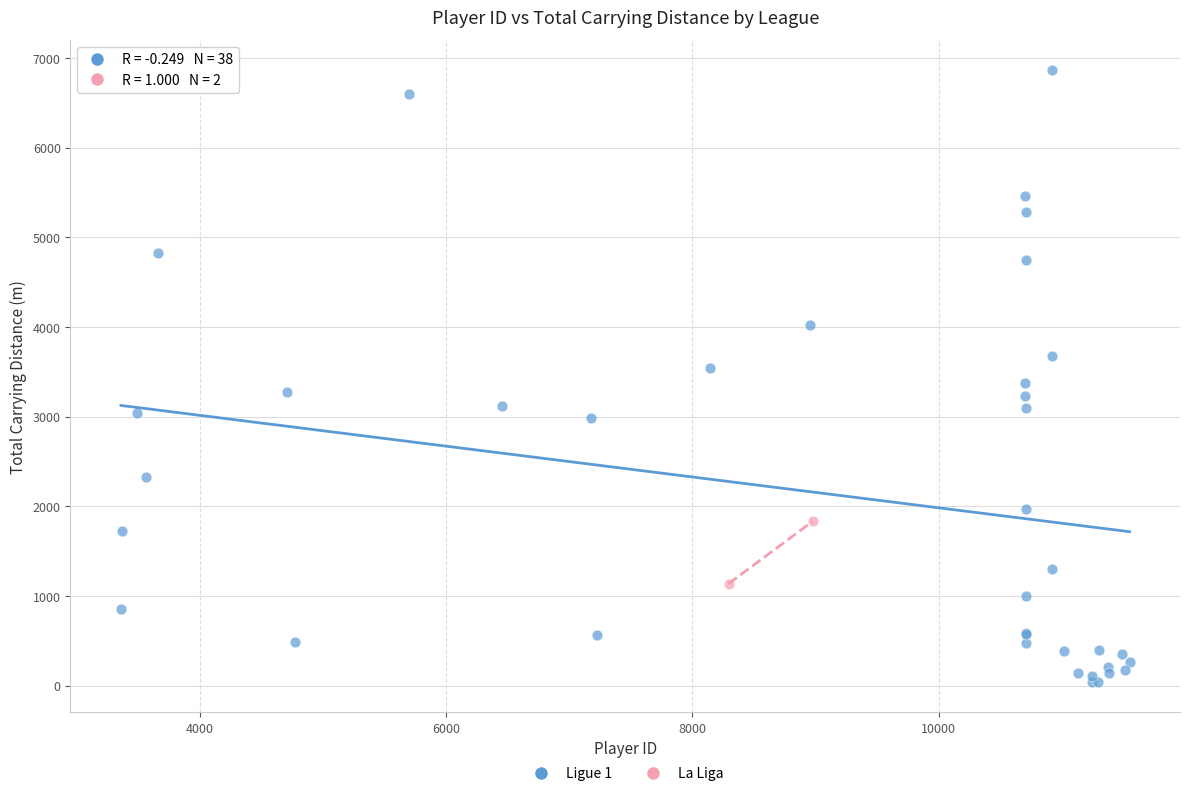

What are all the series names shown in the legend?

Ligue 1, La Liga